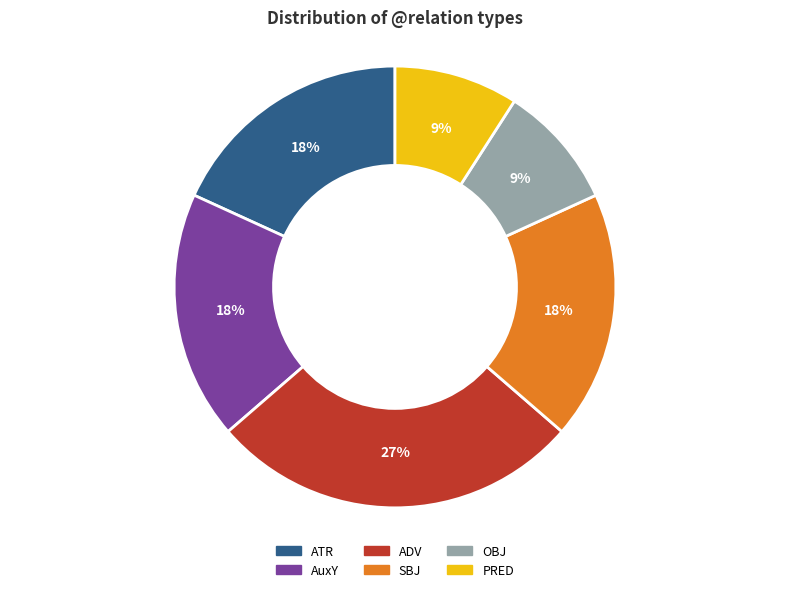

Is there any slice that represents more than half of the pie?

No